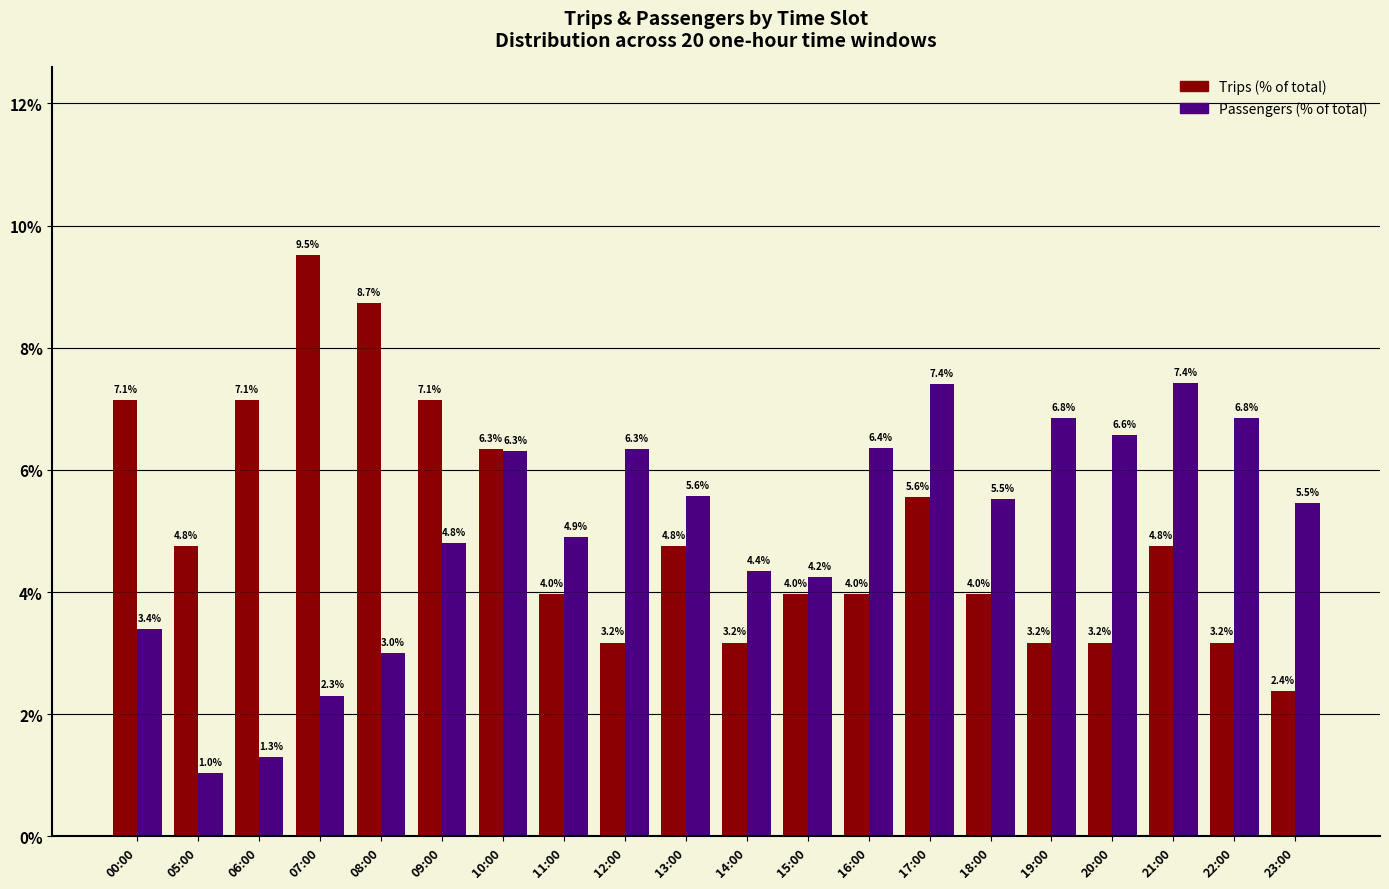

Count the number of data series in this chart.

2